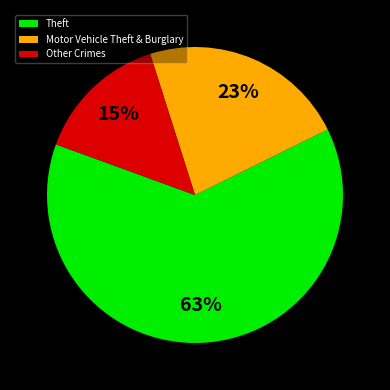

Is it true that Theft is 72% of the pie?

False